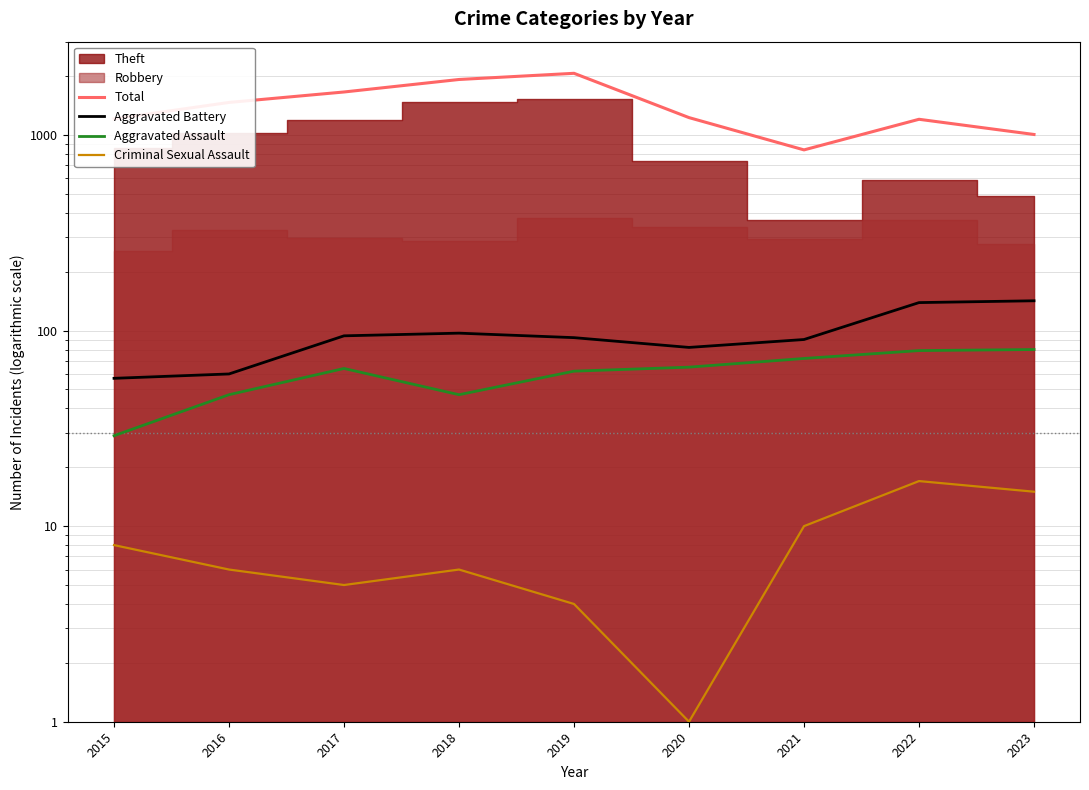

What is the sum of all Aggravated Battery values?

853